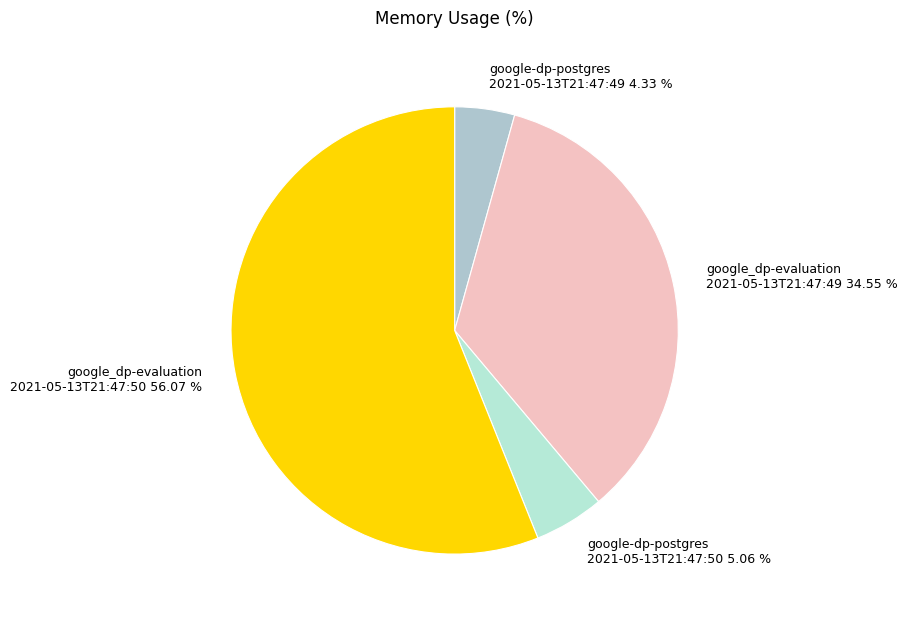

Between google-dp-postgres 2021-05-13T21:47:50 and google_dp-evaluation 2021-05-13T21:47:49, which is larger?

google_dp-evaluation 2021-05-13T21:47:49